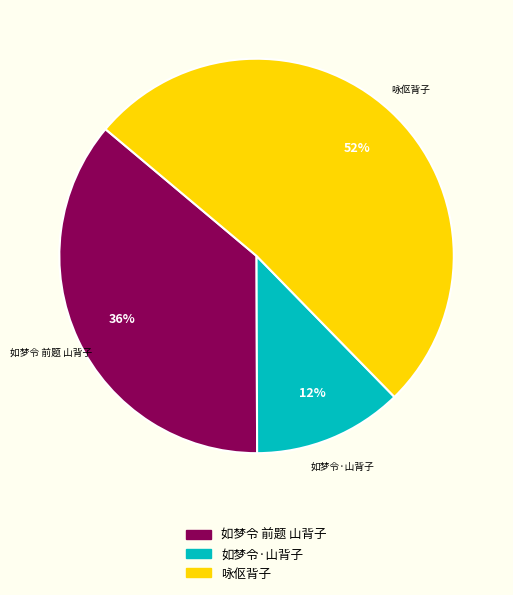

How many segments does this pie chart have?

3